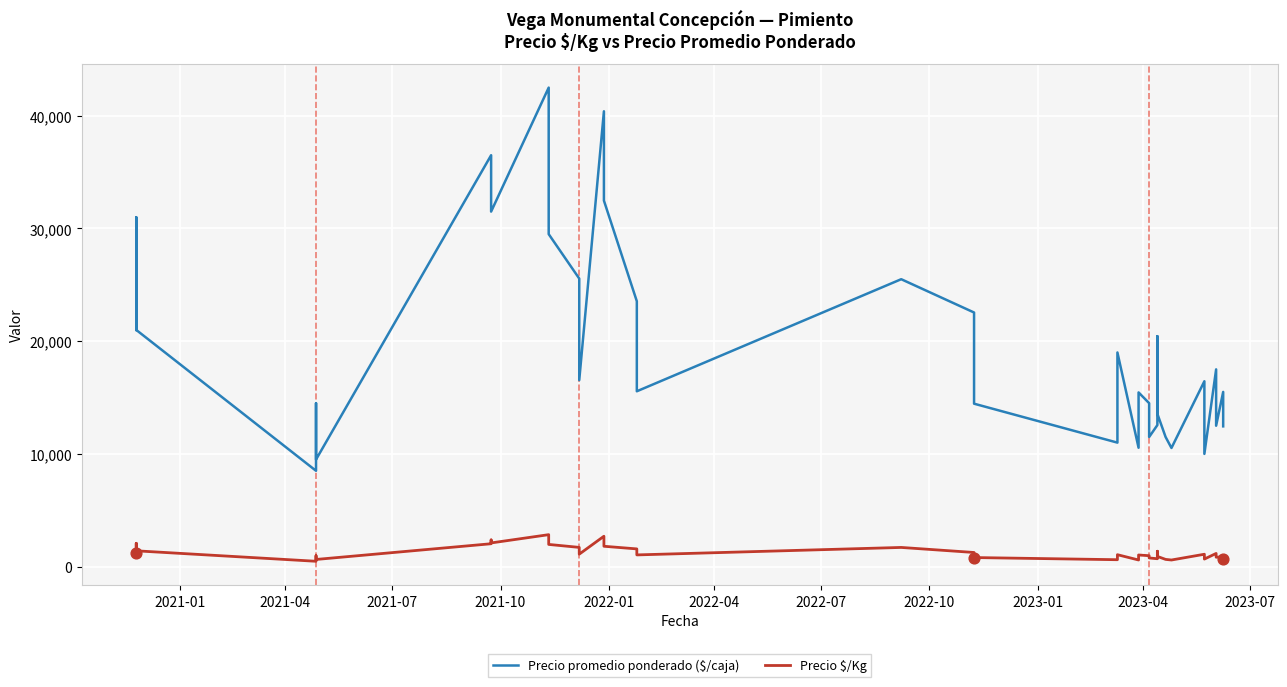

Is the value of Precio $/Kg at 28 greater than the value of Precio promedio ponderado ($/caja) at 20?

No